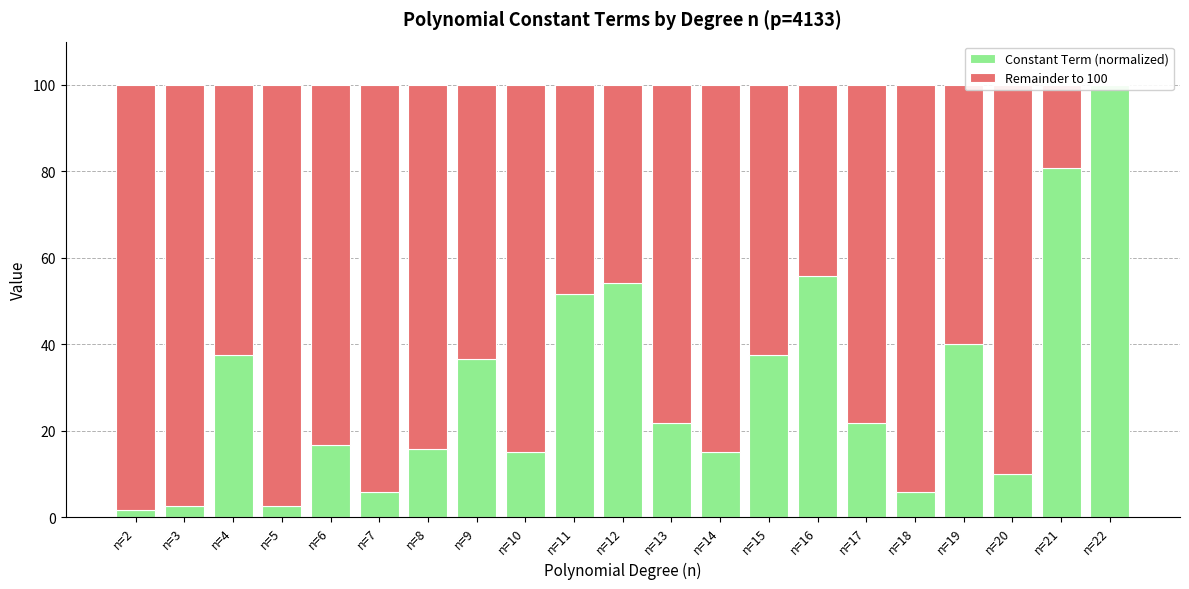

List the labels in order of Remainder to 100 value, smallest first.

n=22, n=21, n=16, n=12, n=11, n=19, n=4, n=15, n=9, n=13, n=17, n=6, n=8, n=10, n=14, n=20, n=7, n=18, n=3, n=5, n=2